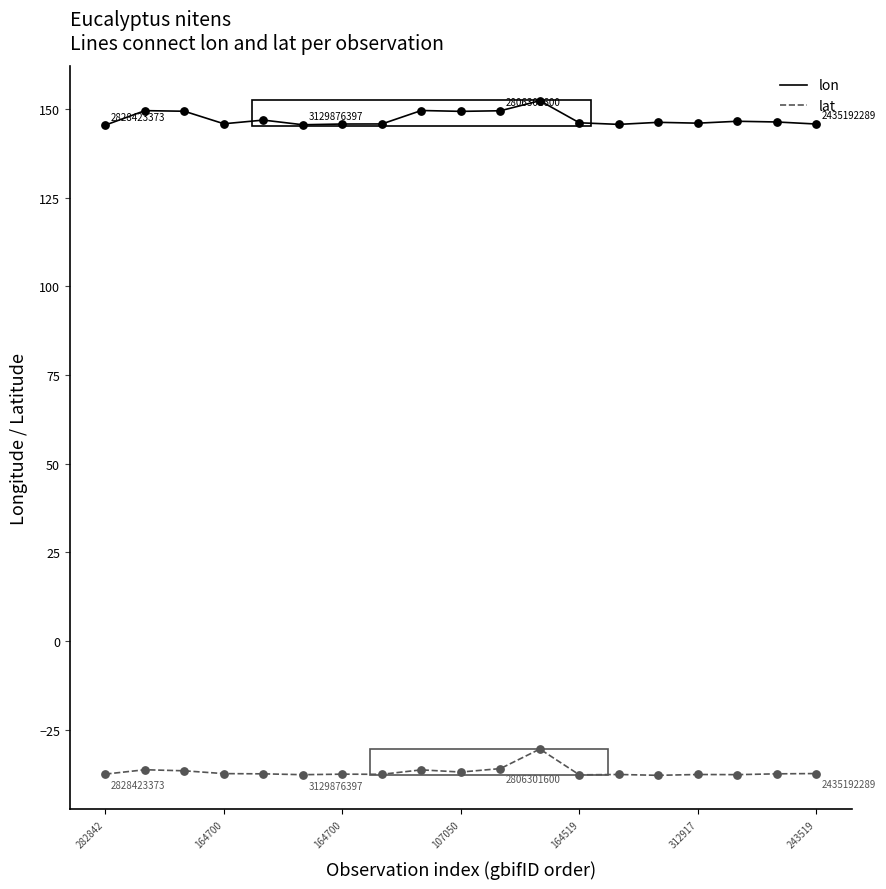

What are all the series names shown in the legend?

lon, lat